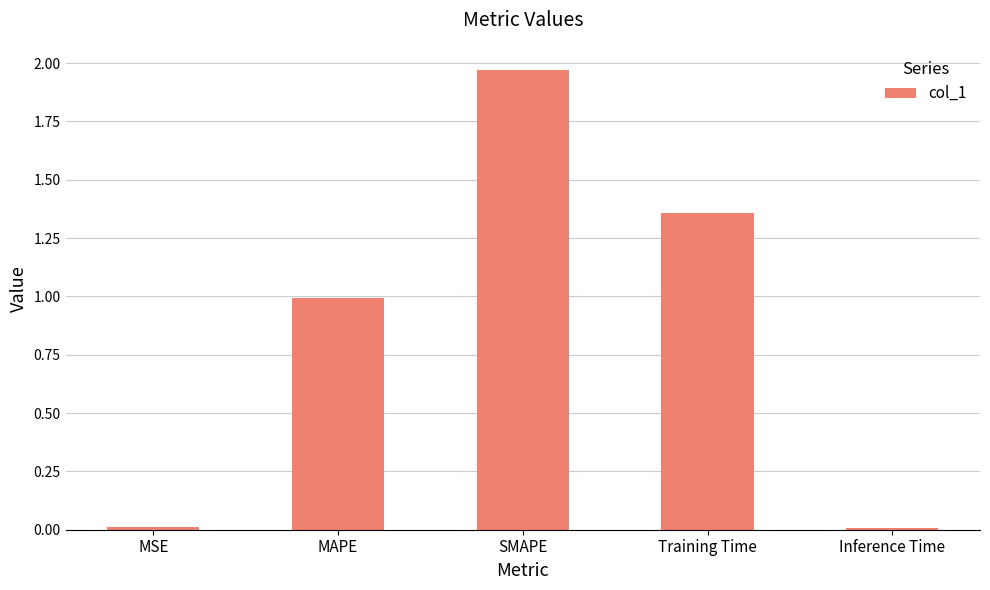

The chart shows a value of 1.0 at MAPE. True or false?

True